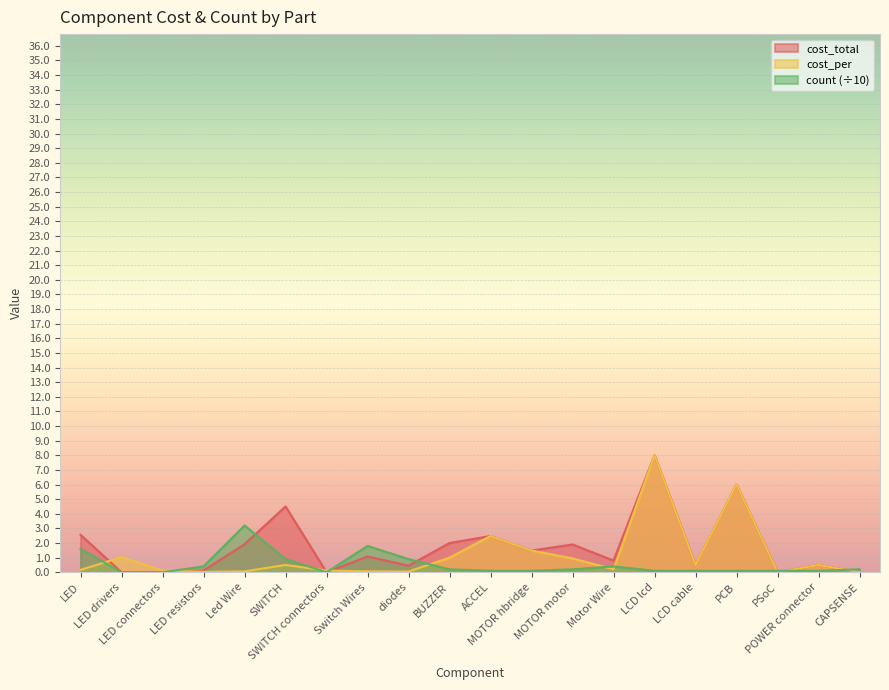

Which label corresponds to the largest value in the chart?

LCD lcd